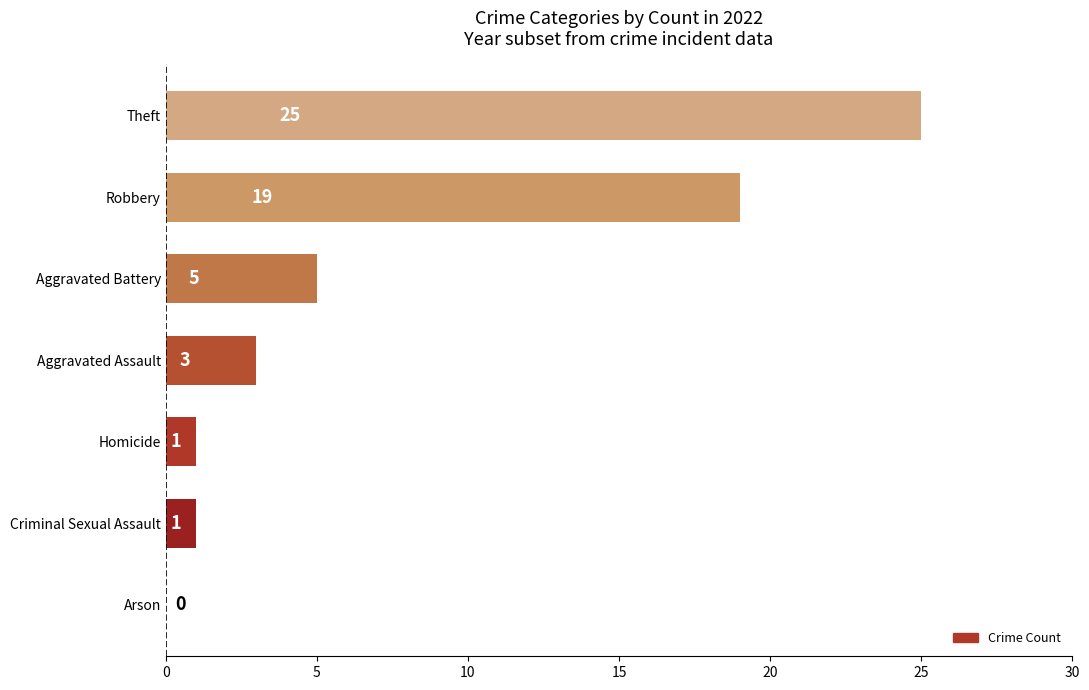

Is it true that the value at Robbery is 25?

False